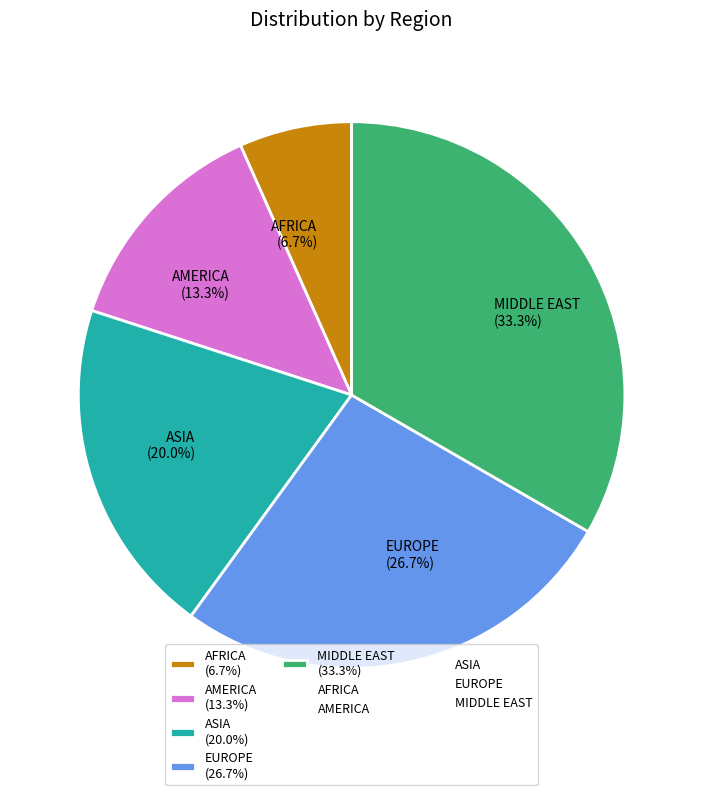

Rank the categories by value from highest to lowest.

MIDDLE EAST, EUROPE, ASIA, AMERICA, AFRICA